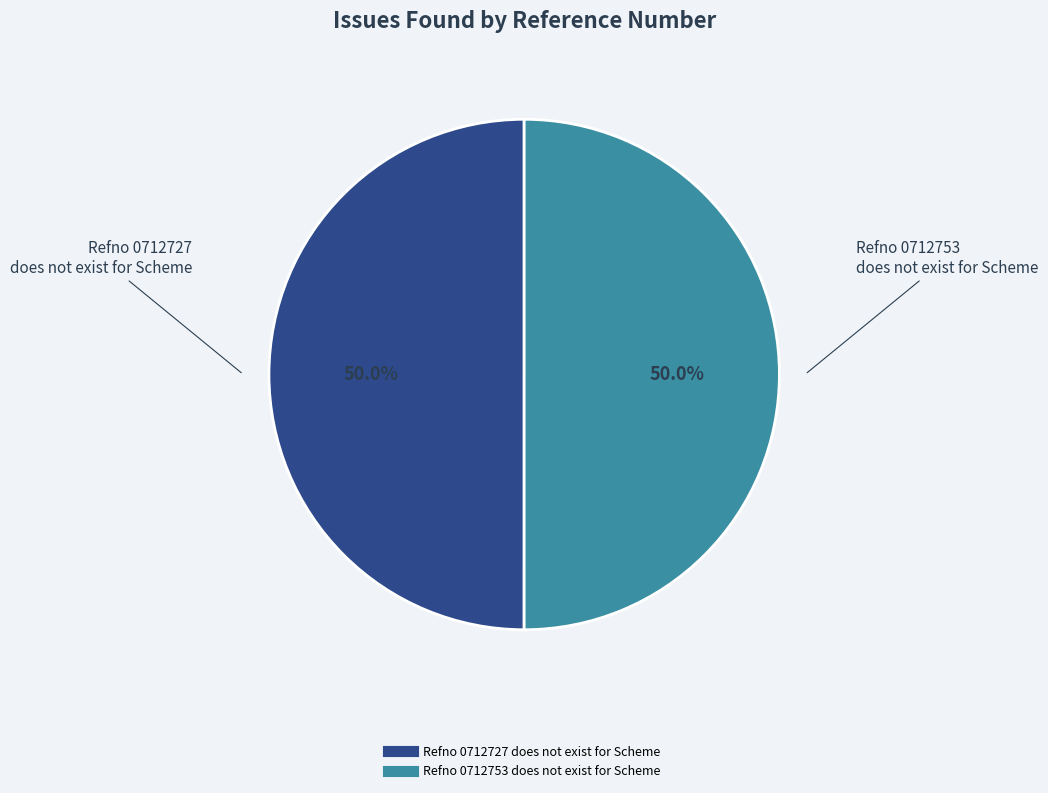

Approximately how many times larger is the value at Refno 0712727 does not exist for Scheme compared to Refno 0712753 does not exist for Scheme?

1.0